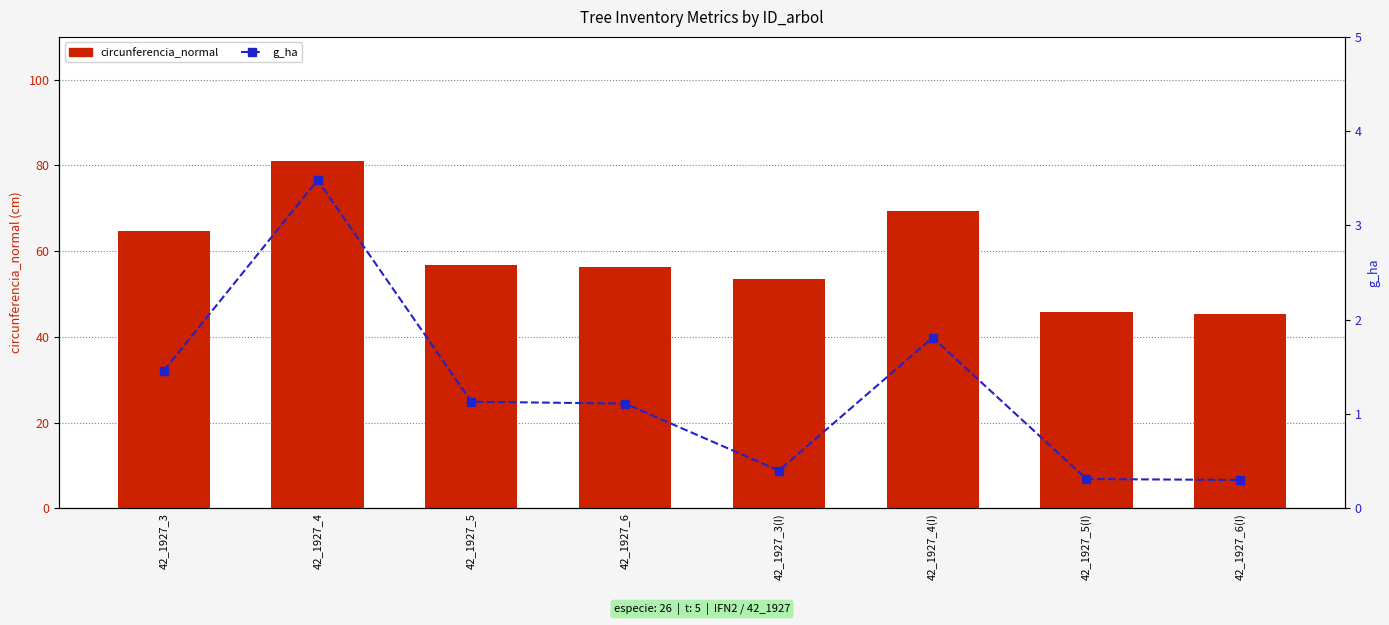

At which category does the chart reach its minimum across all series?

42_1927_6(I)